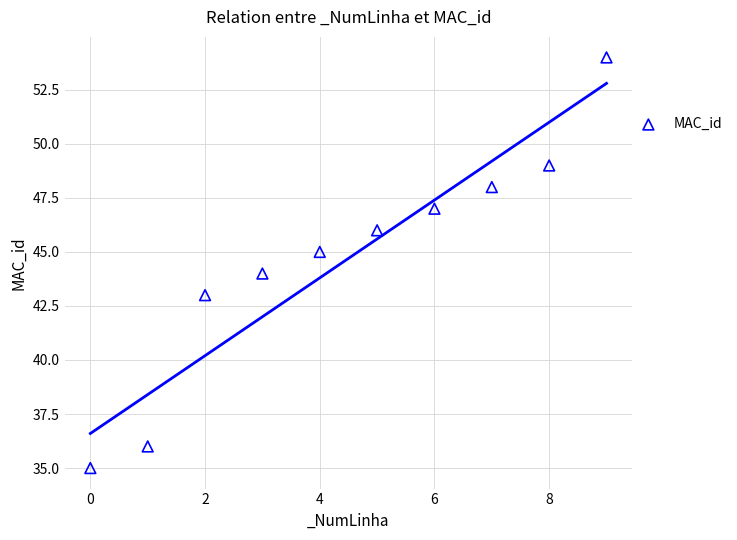

What is the range of Y values (max minus min)?

19